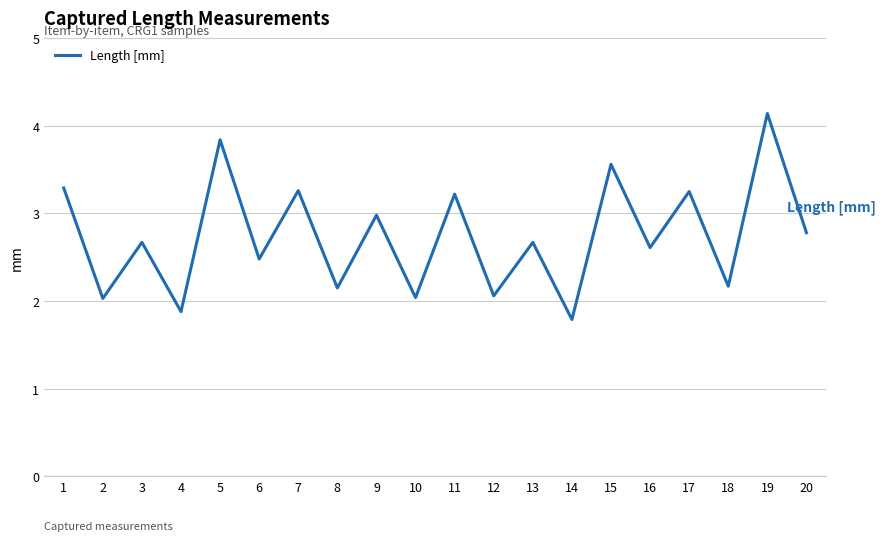

The chart shows a value of 2.8 at 20. True or false?

True